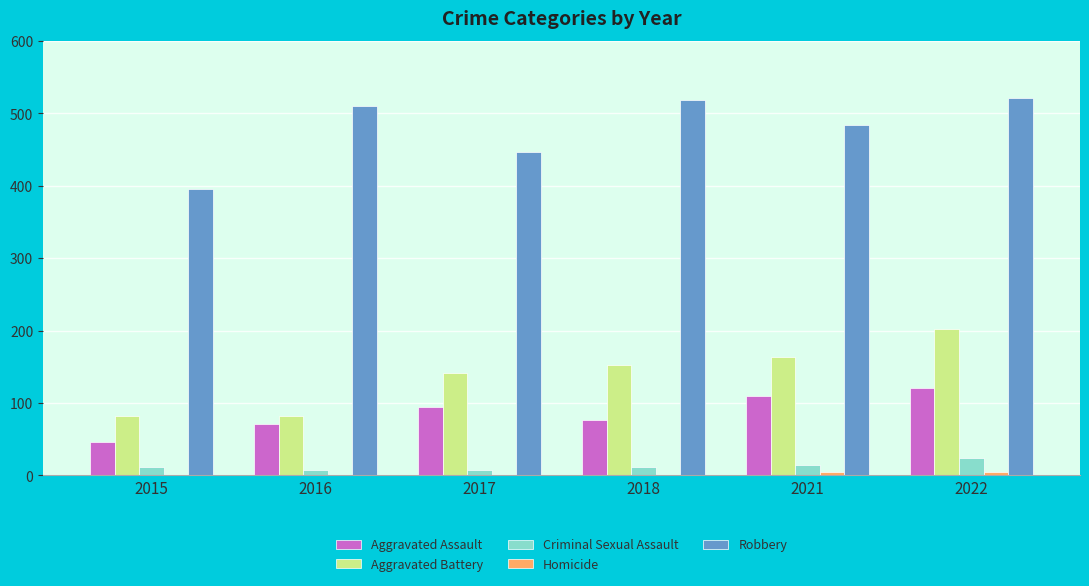

Are the bars horizontal?

No